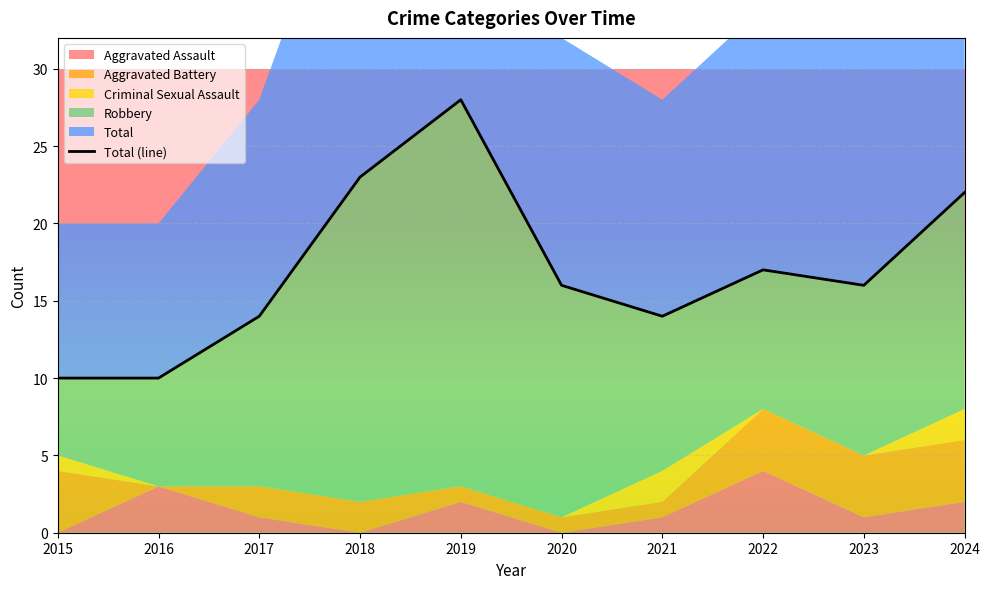

At which category does the data reach its first local peak?

2019